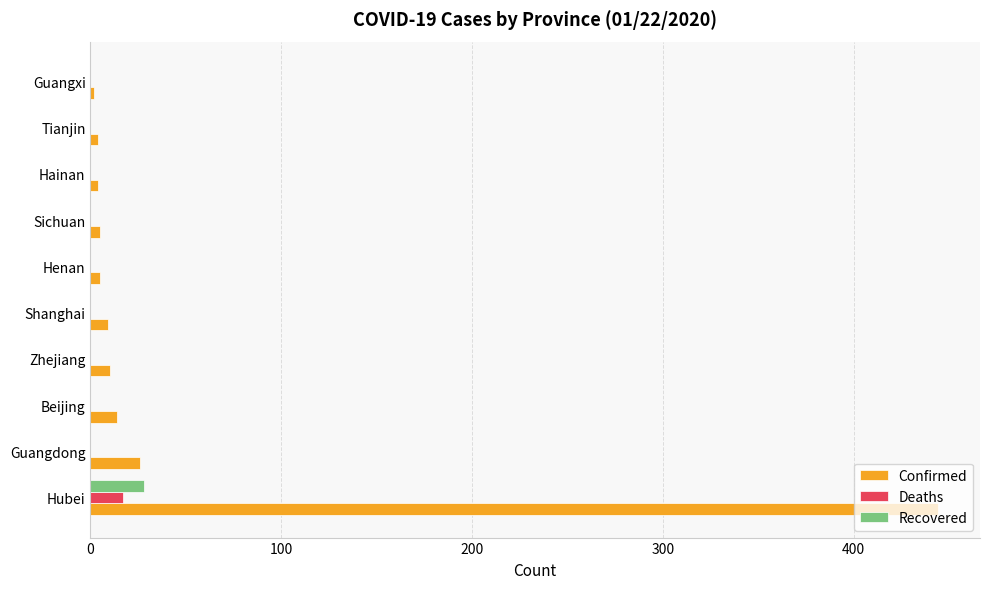

Is it true that Recovered equals -14 at Tianjin?

False